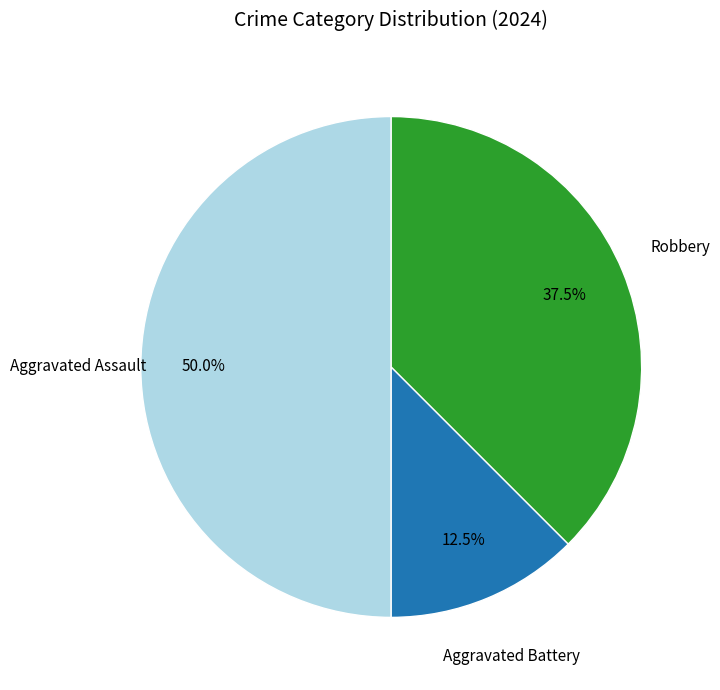

How many segments does this pie chart have?

3